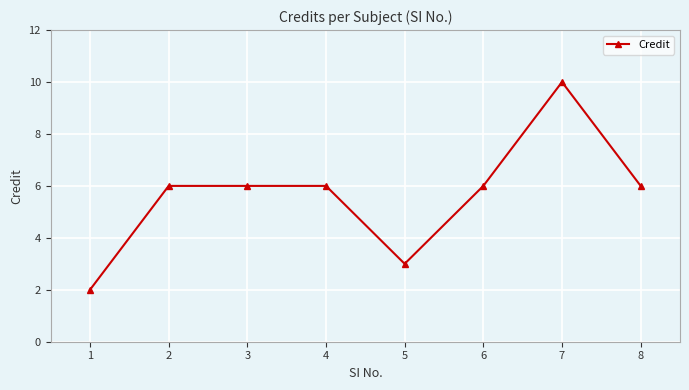

Approximately how many times larger is the value at 6 compared to 4?

1.0